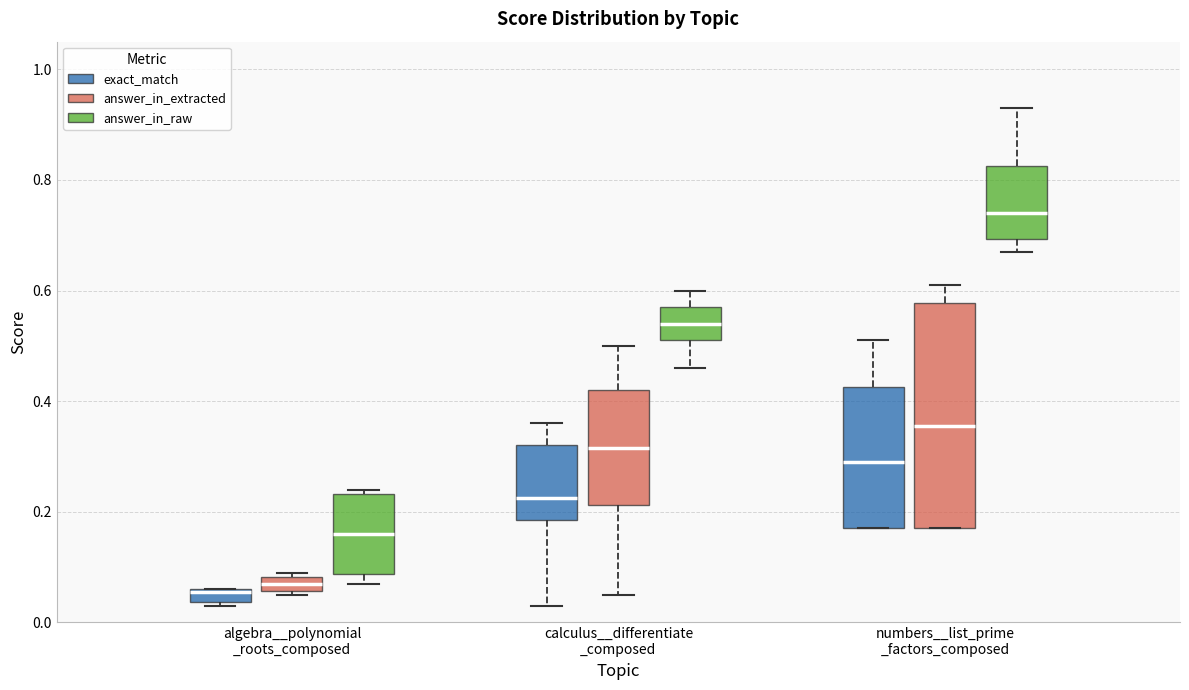

Comparing the boxes themselves (not the whiskers), which one is the tallest?

numbers__list_prime _factors_composed (answer_in_extracted)